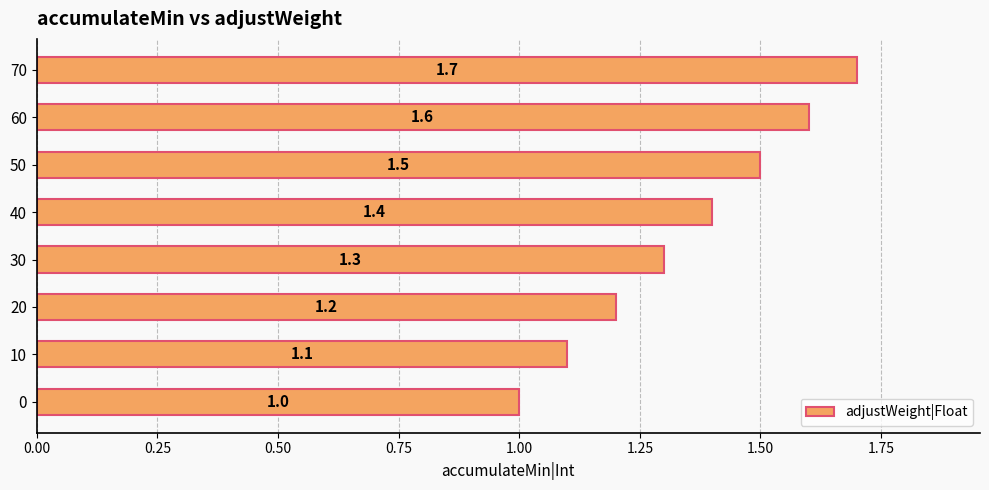

Count the number of values greater than 1.

7